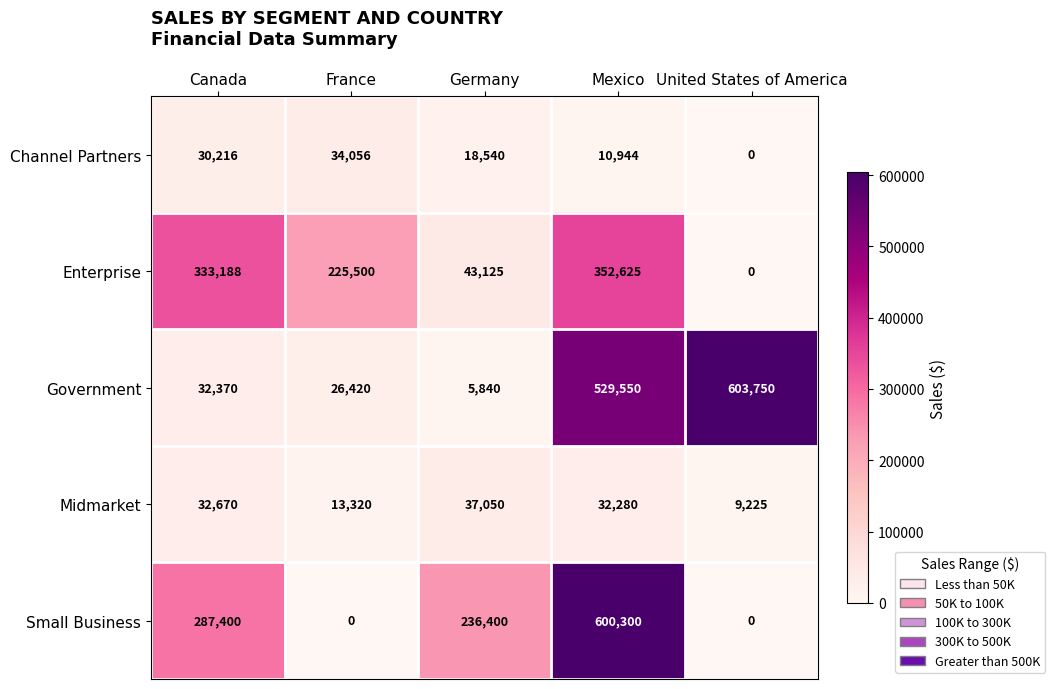

Read the Small Business value at Mexico, to the nearest 50.

600300